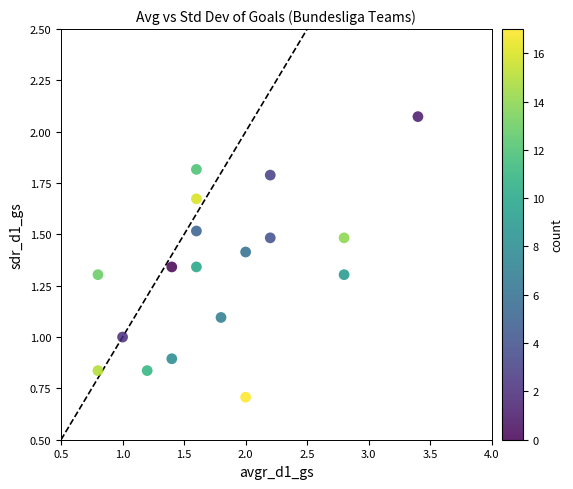

What is the range of Y values (max minus min)?

1.4